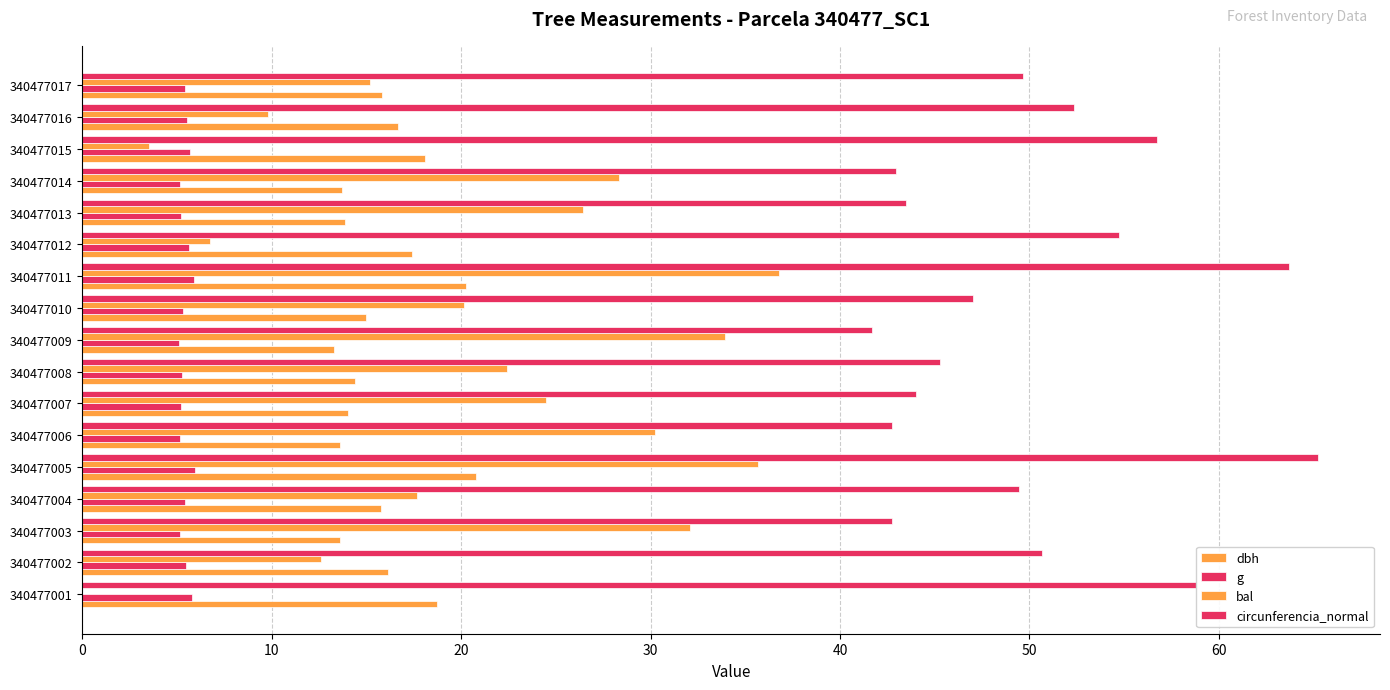

How many data points in circunferencia_normal are above 49?

9